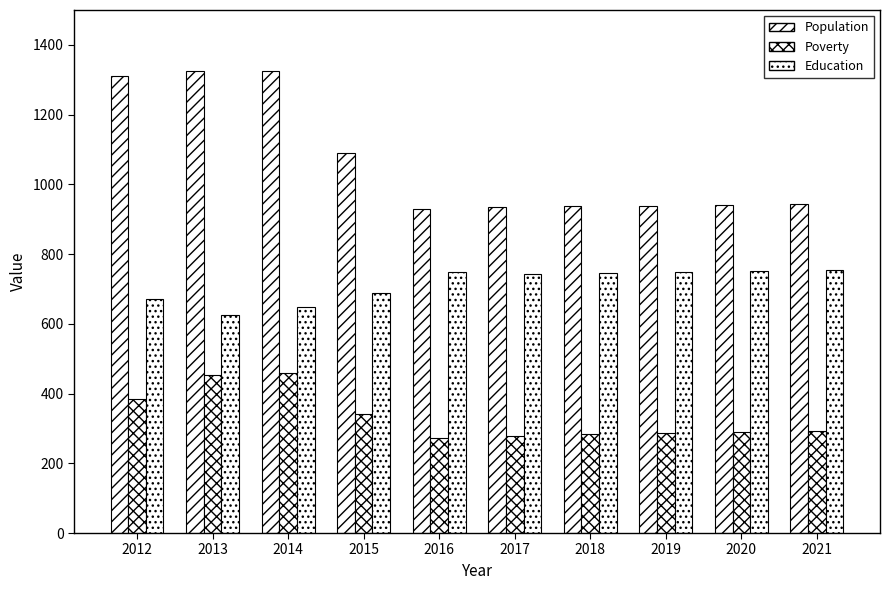

Reading left to right, extract all data points from this chart.

Population: 2012=1311	2013=1326	2014=1324	2015=1090	2016=928	2017=934	2018=937	2019=939	2020=942	2021=945
Poverty: 2012=384	2013=454	2014=459	2015=340	2016=273	2017=279	2018=283	2019=286	2020=290	2021=293
Education: 2012=672	2013=625	2014=647	2015=688	2016=748	2017=744	2018=747	2019=749	2020=751	2021=753